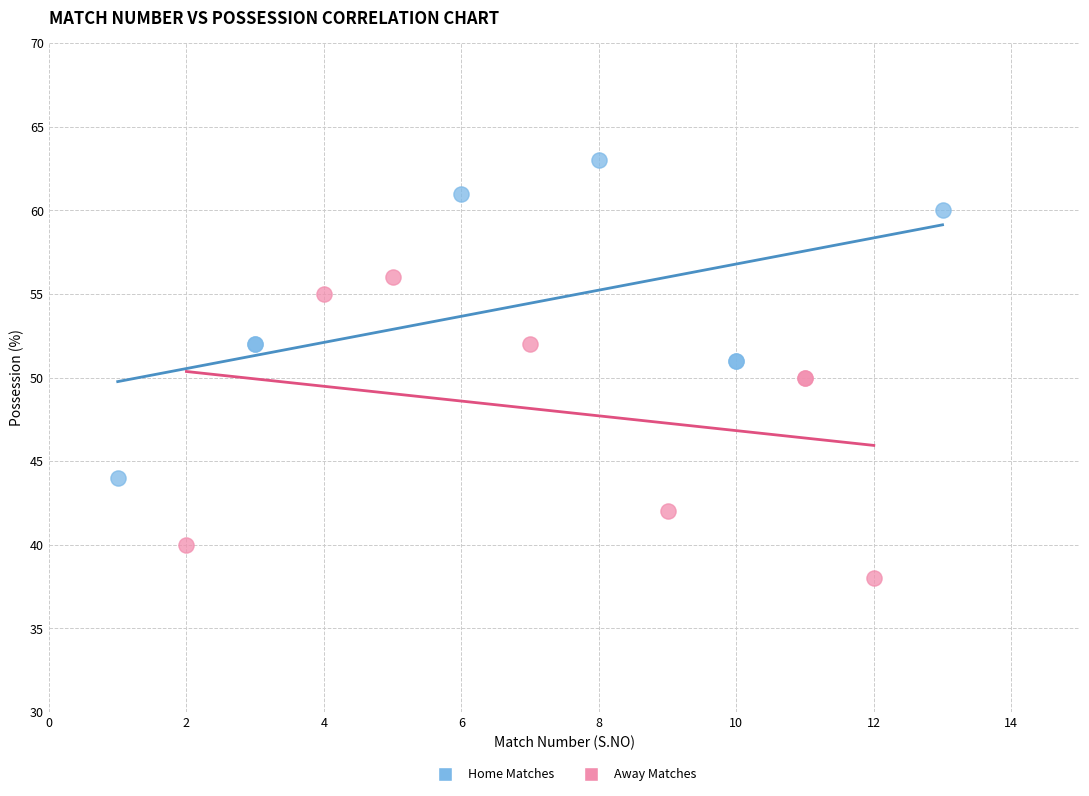

Which series reaches the maximum Y coordinate?

Home Matches